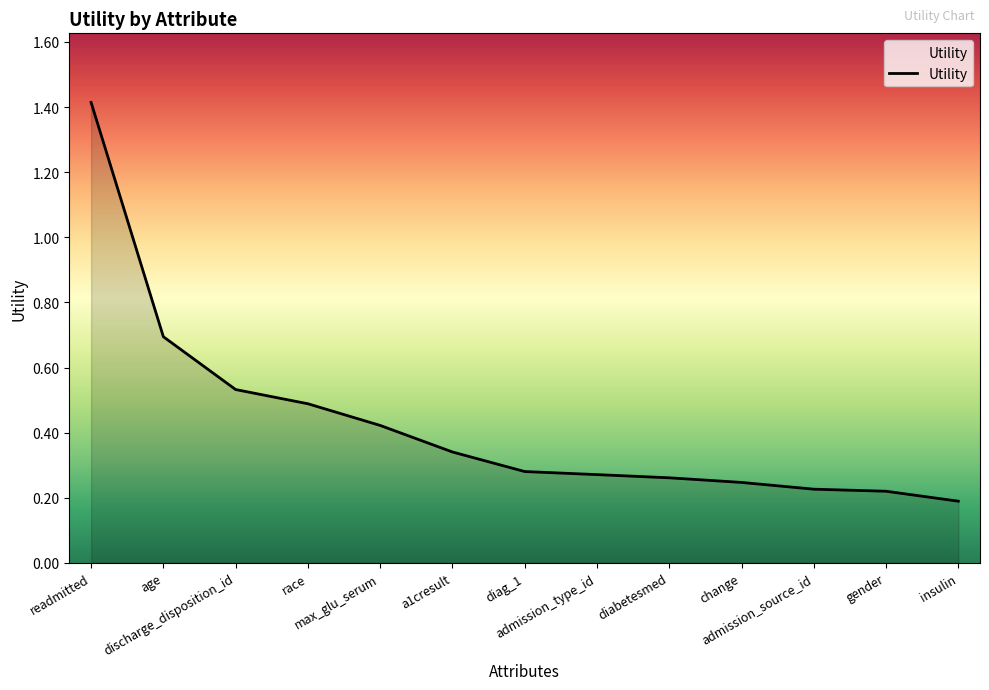

What is the difference between the maximum and minimum values?

1.2